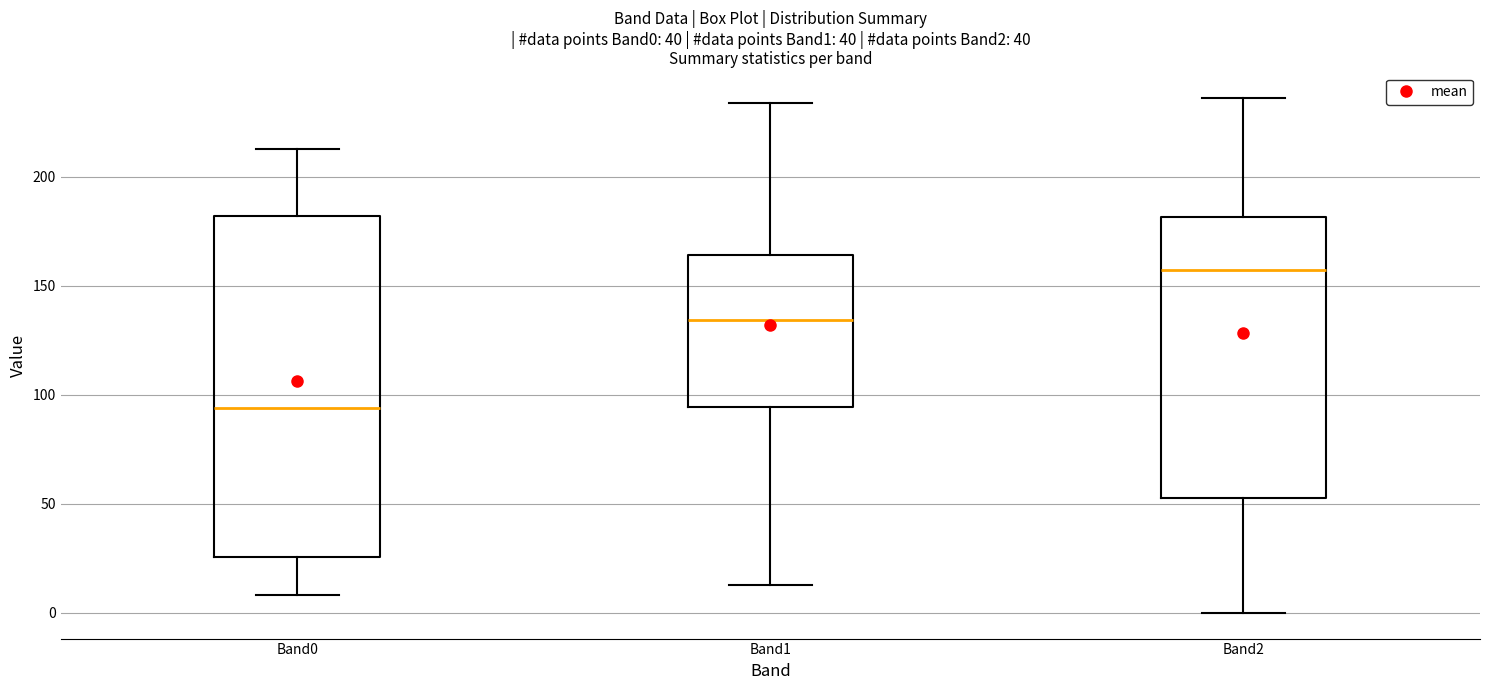

Reading left to right, transcribe this box plot: for each box, give where its median line is, the range the box spans, and where its two whiskers end, as read against the y-axis. The values are not printed on the chart, so give them approximately, as read against the axis.

Band0: median 95, box 25 to 180, whiskers 10 to 215
Band1: median 135, box 95 to 165, whiskers 15 to 235
Band2: median 160, box 55 to 180, whiskers 0 to 235